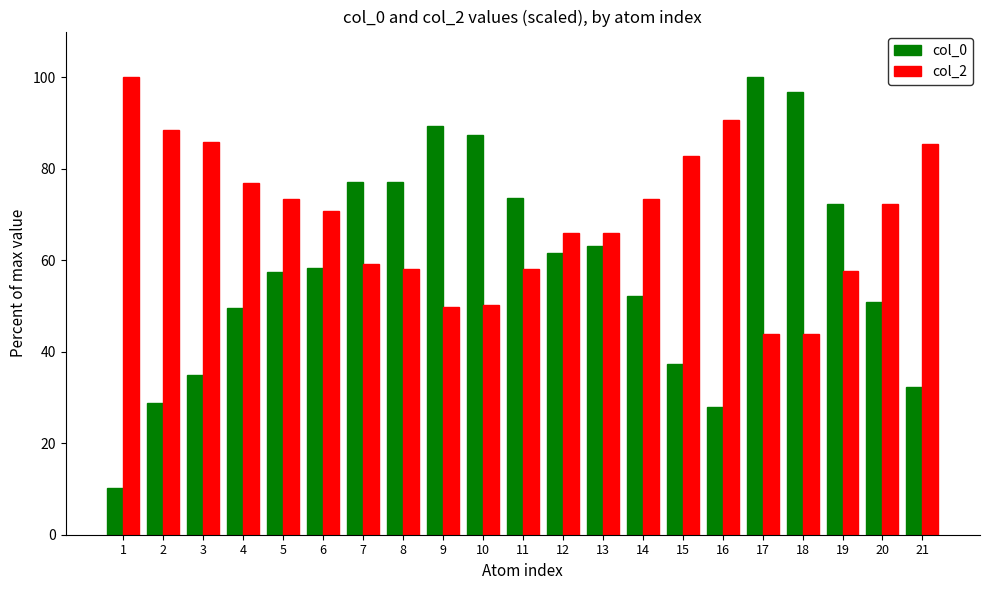

Is it true that col_0 equals 50.8 at 20?

True